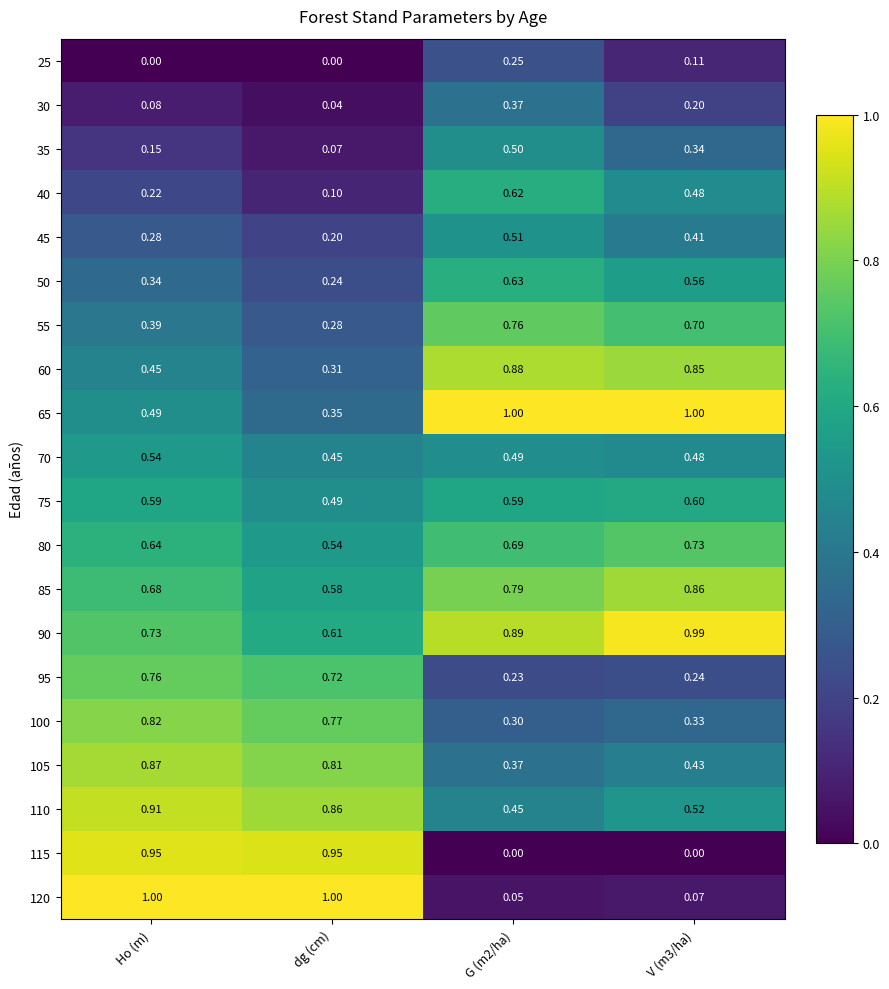

Is the value of 95 at dg (cm) greater than the value of 30 at V (m3/ha)?

Yes